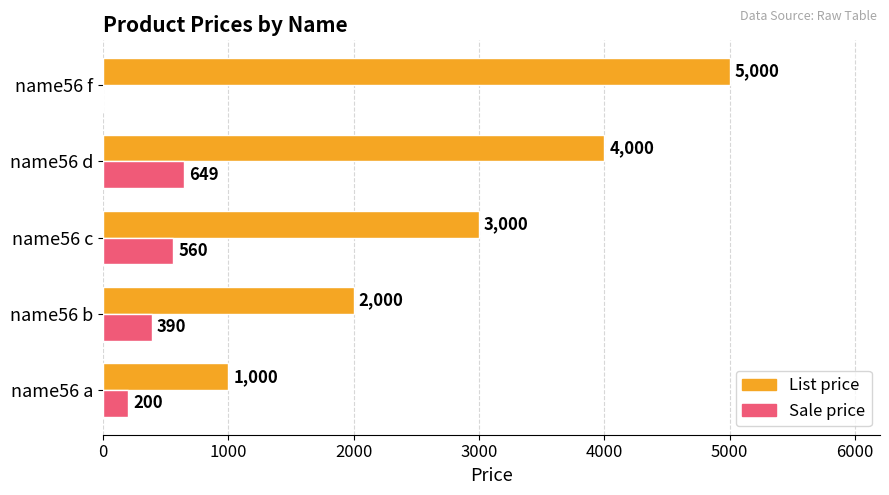

How many Sale price values are between 200 and 560?

3